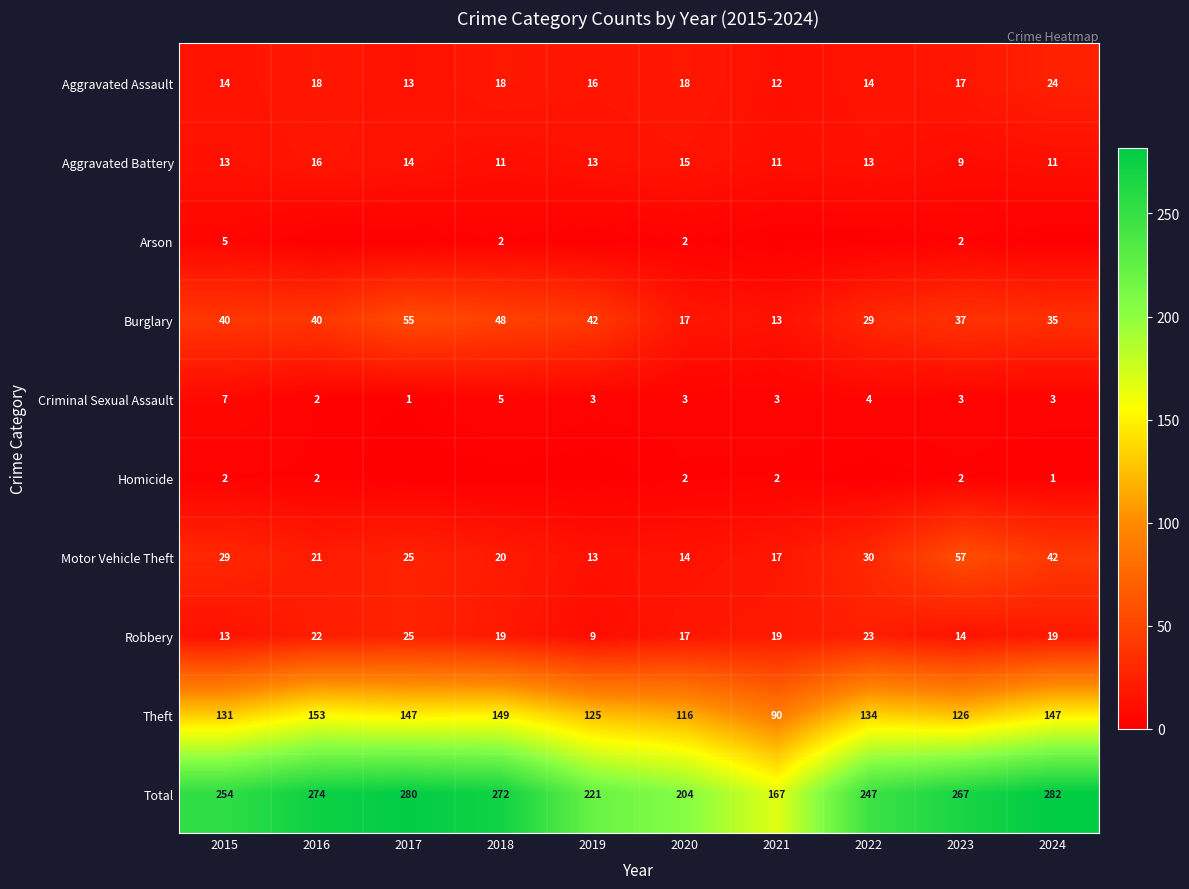

What is the difference between the Aggravated Assault values at 2018 and 2021?

6